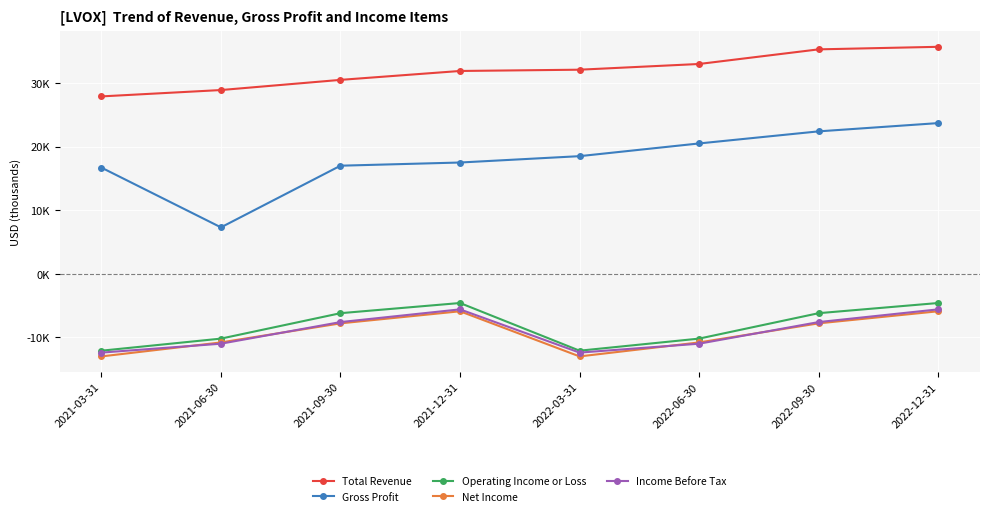

Does the chart have visible grid lines?

Yes